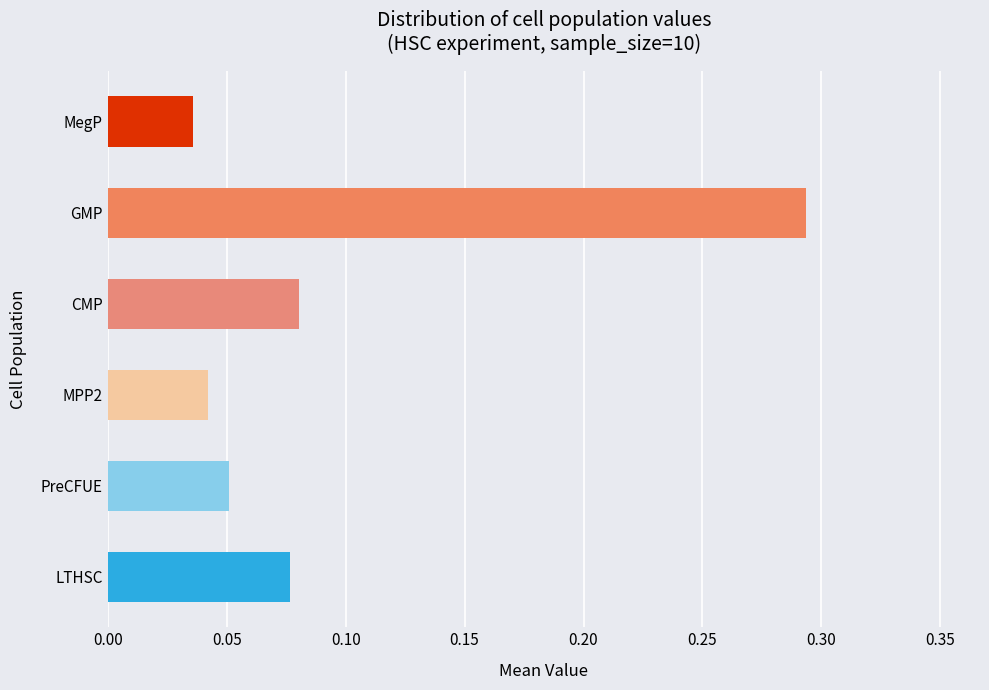

Count the number of categories in the chart.

6